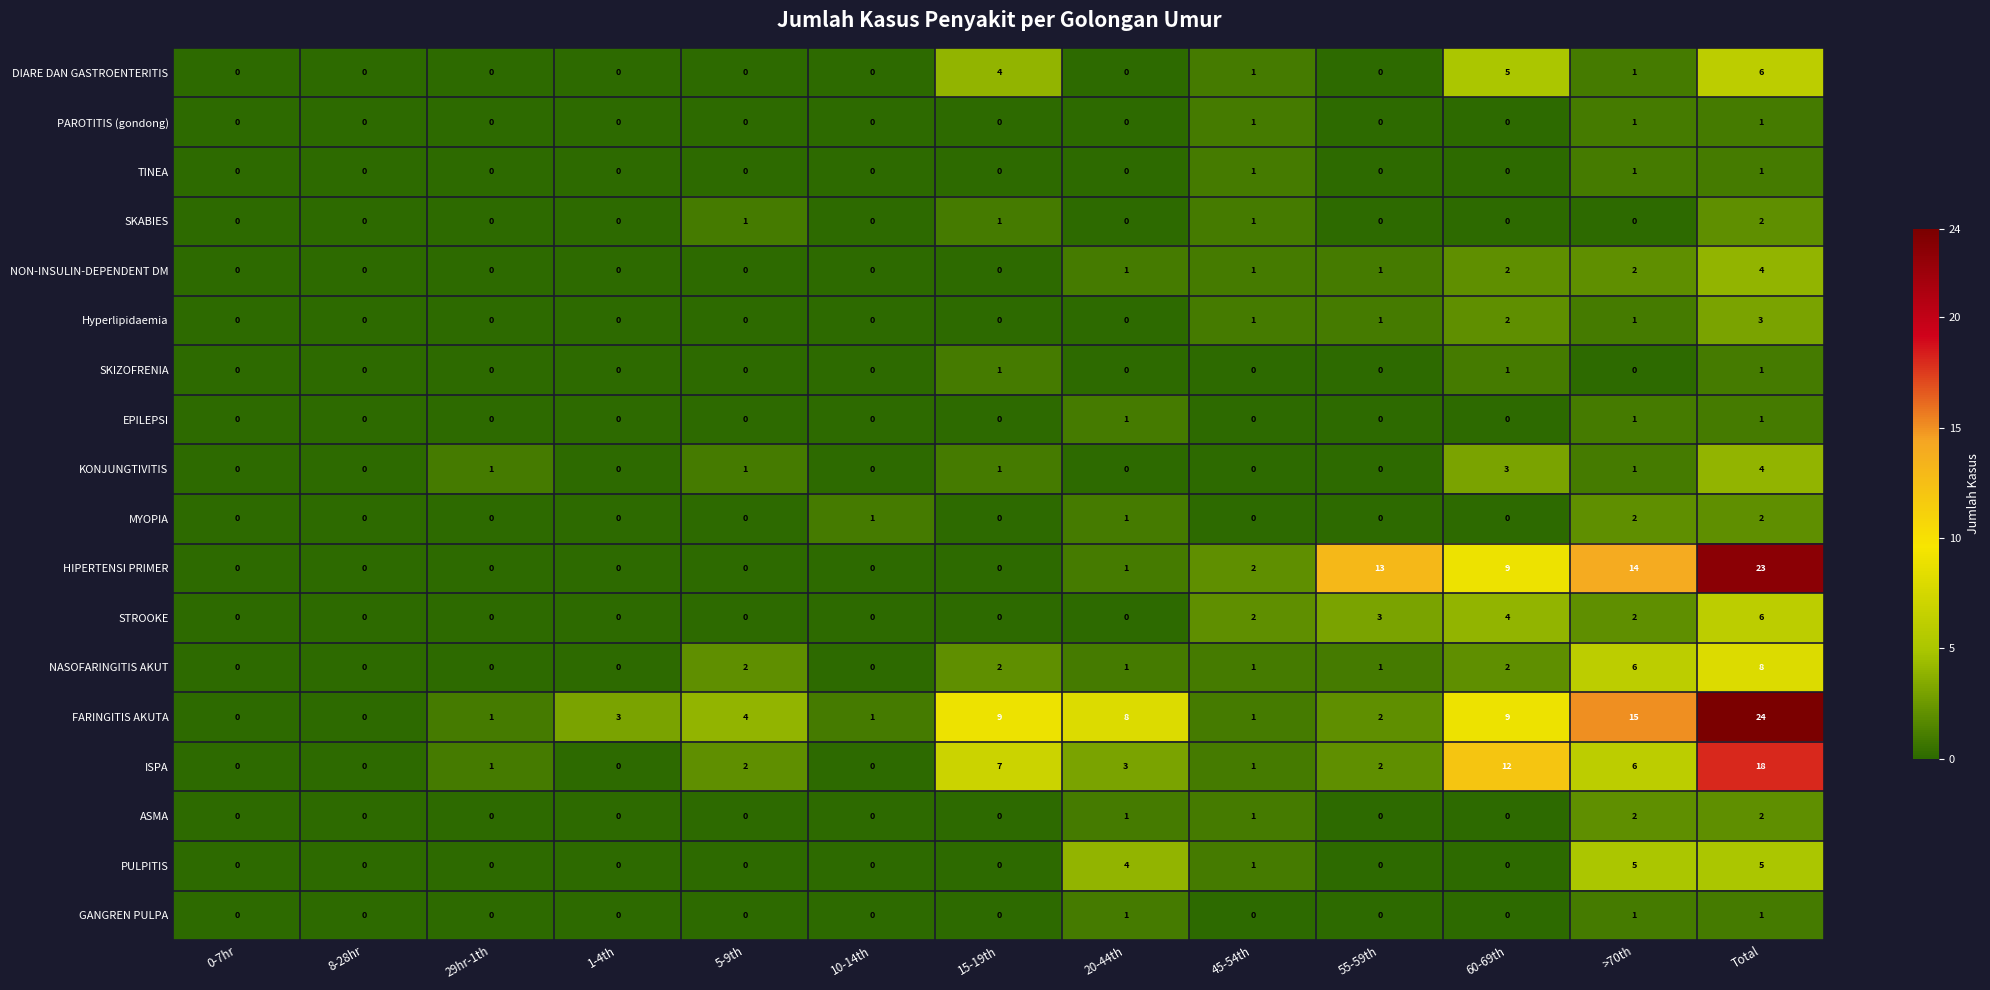

At which category is the sum across all series the highest?

Total